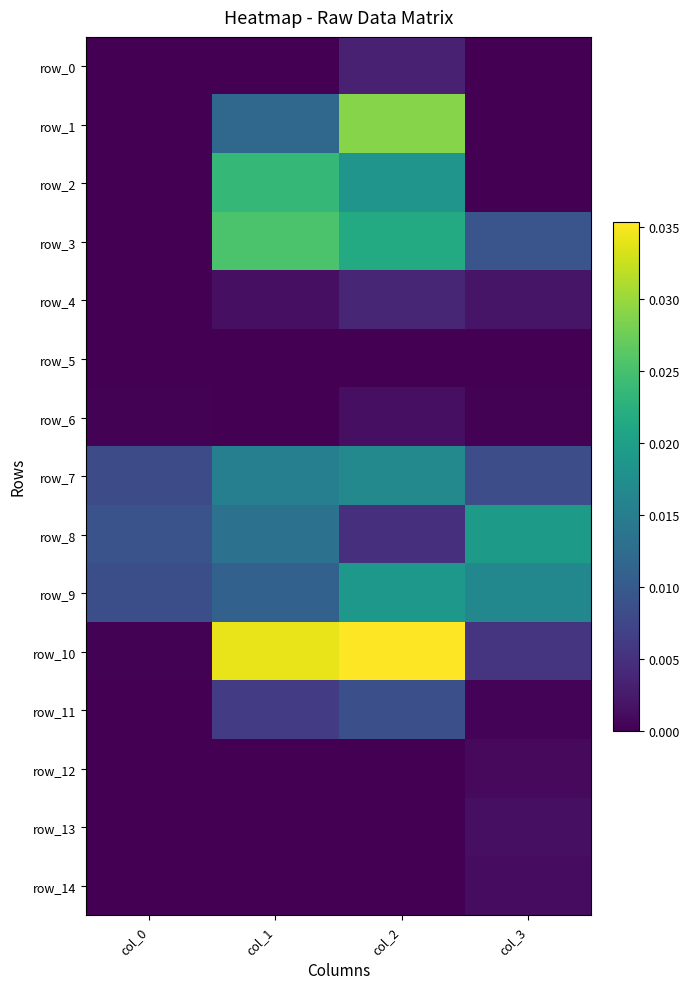

Is the value of row_13 at col_1 greater than the value of row_4 at col_0?

No